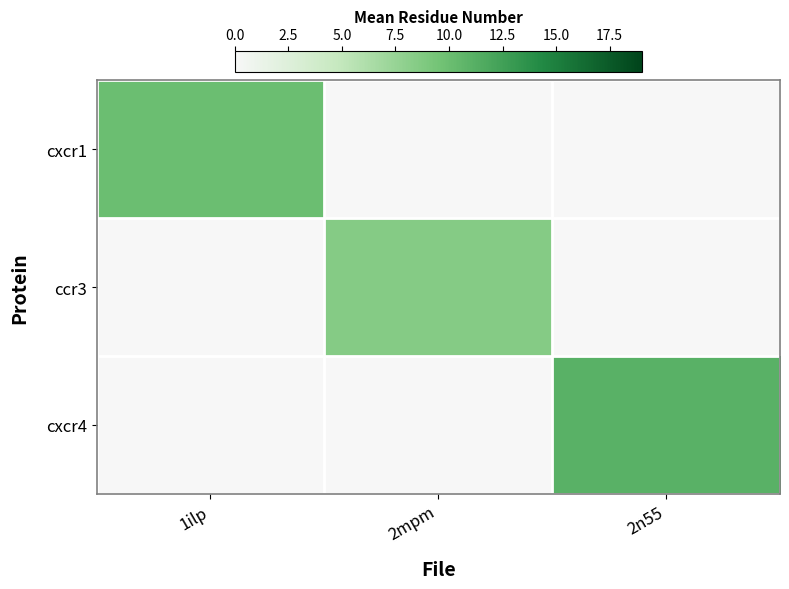

What is the total value across all series at 2mpm?

8.5